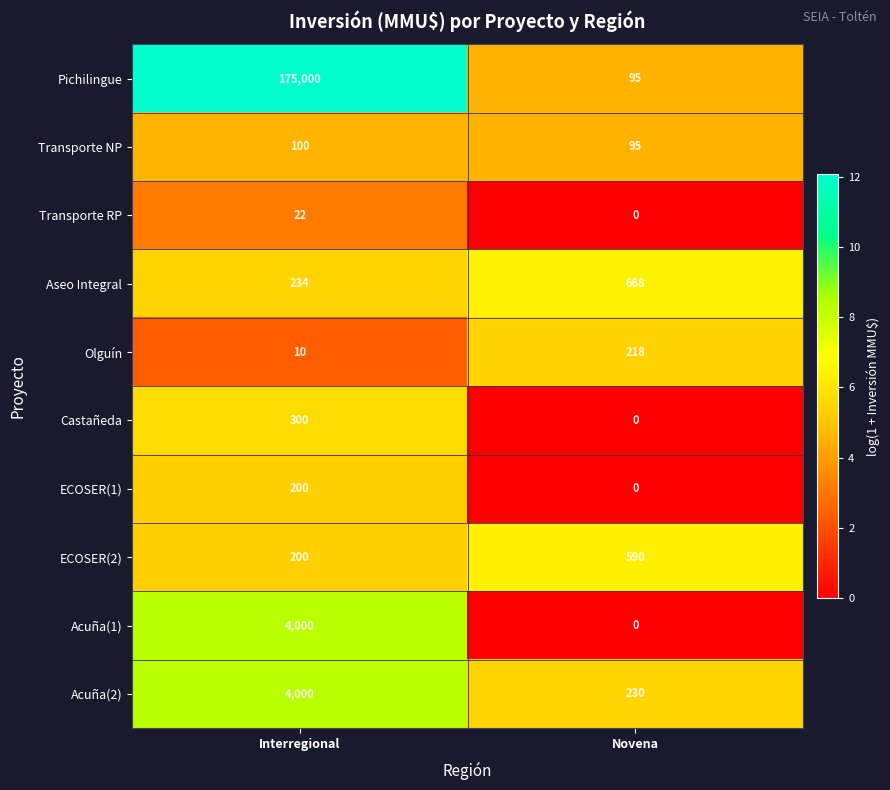

At which category does the chart reach its peak across all series?

Interregional